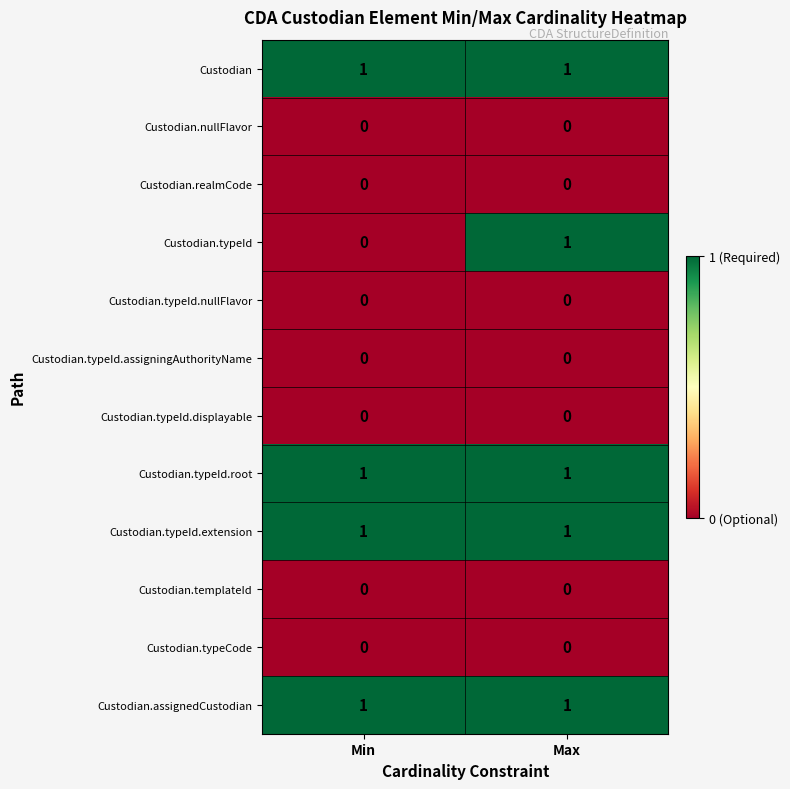

True or false: Custodian has a value of 1 at Min.

True